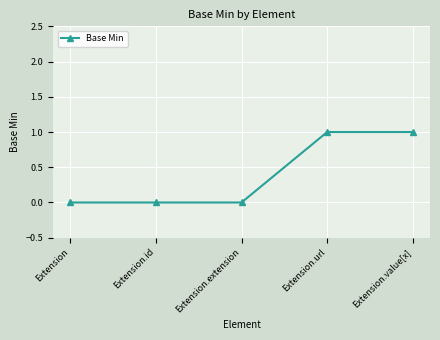

The chart shows a value of 0 at Extension.extension. True or false?

True